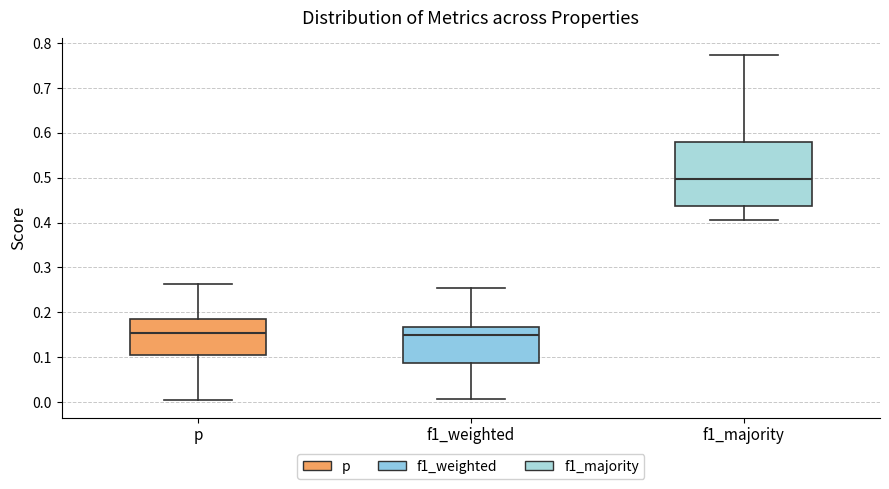

Where does the upper whisker of the box for f1_weighted end on the y-axis? The values are not printed on the chart, so give them approximately, as read against the axis.

0.25